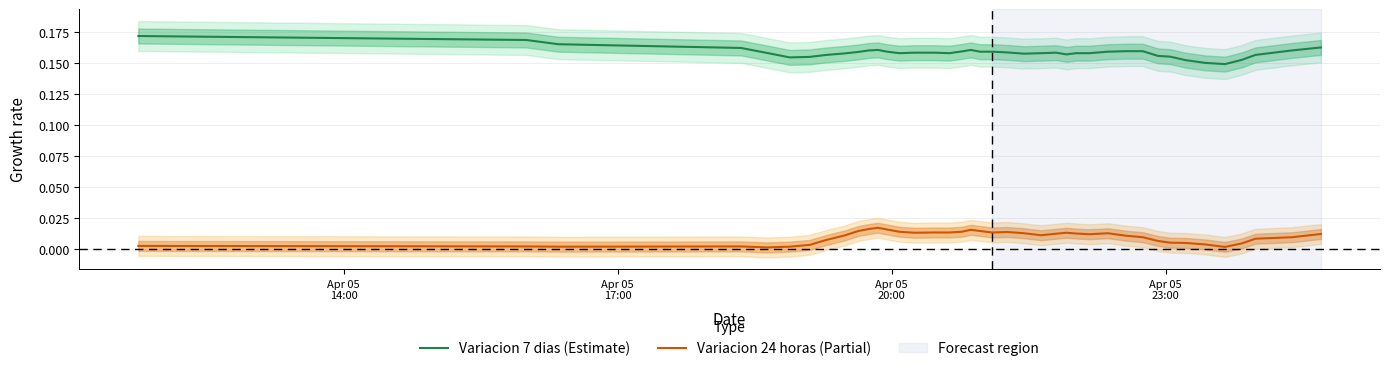

True or false: Variacion 7 dias (Estimate) and Variacion 24 horas (Partial) intersect in this chart.

False